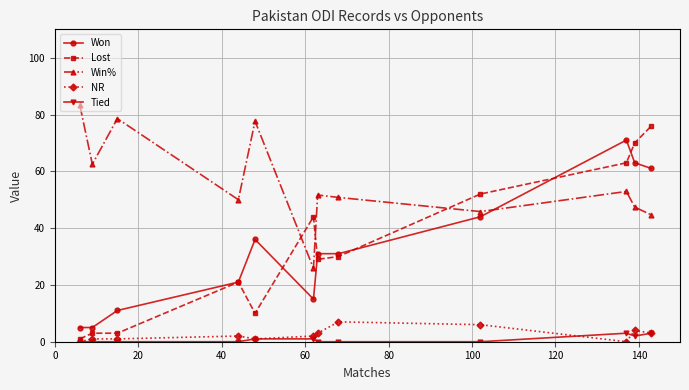

What is the value of the Won point at the 2nd from the left?

5.0